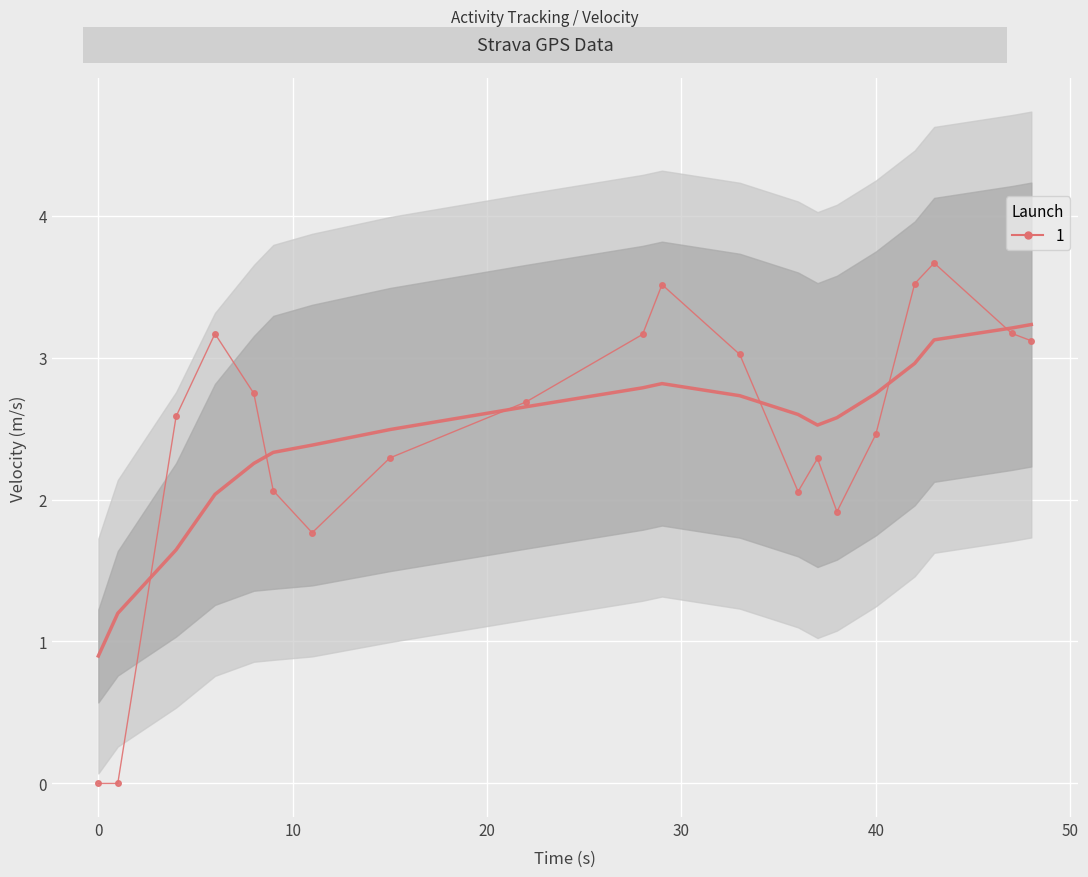

Is it true that velocity_lower equals 1.3 at 0?

False